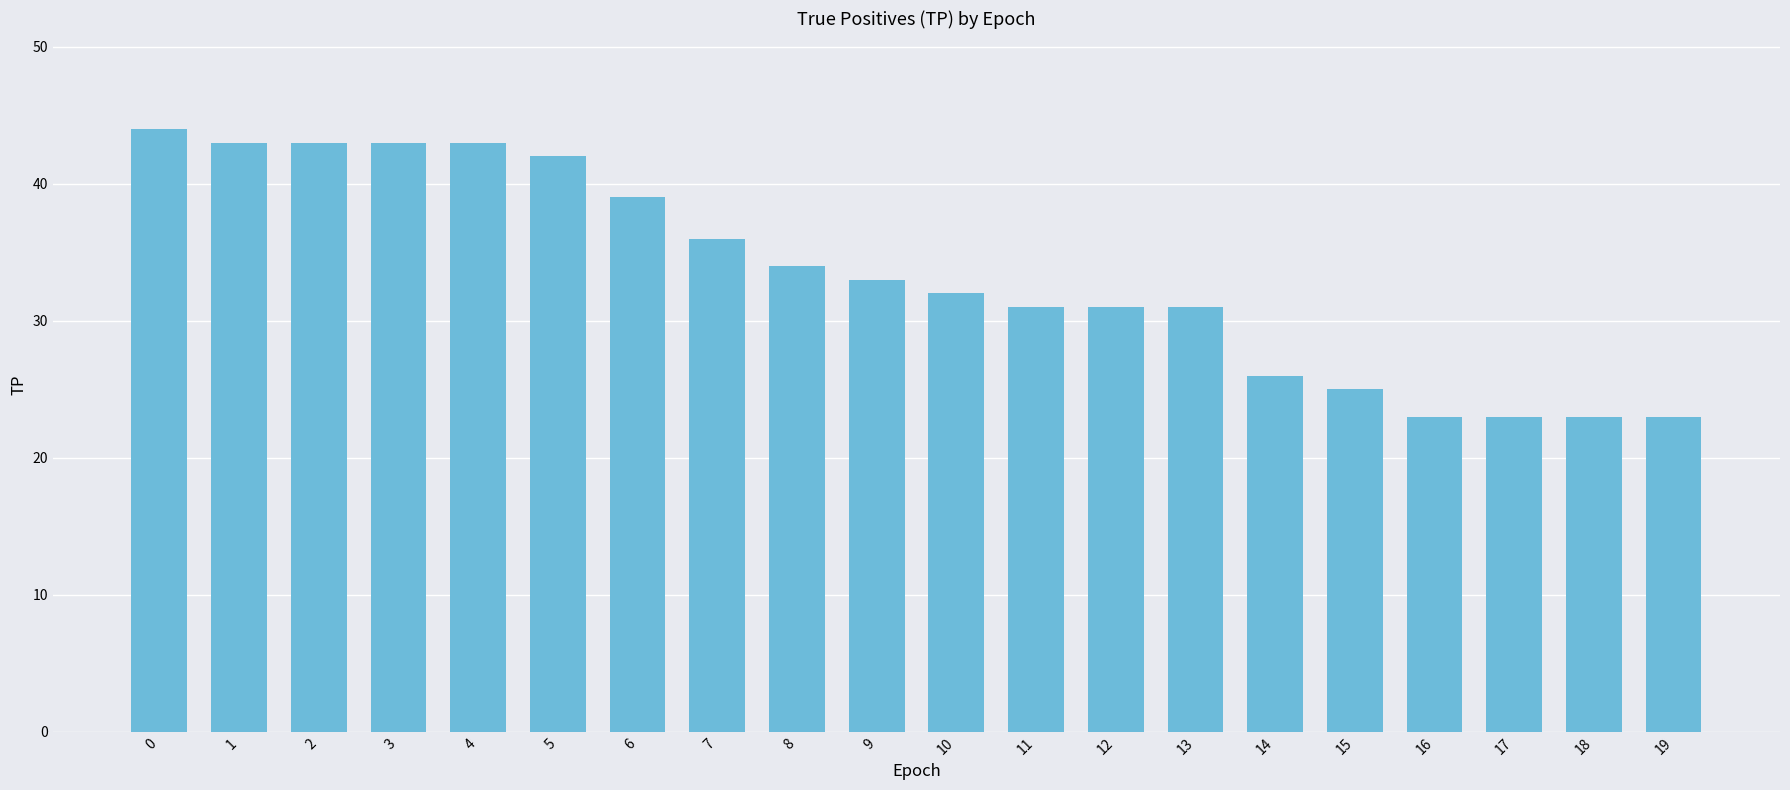

Which has a higher value, 14 or 18?

14